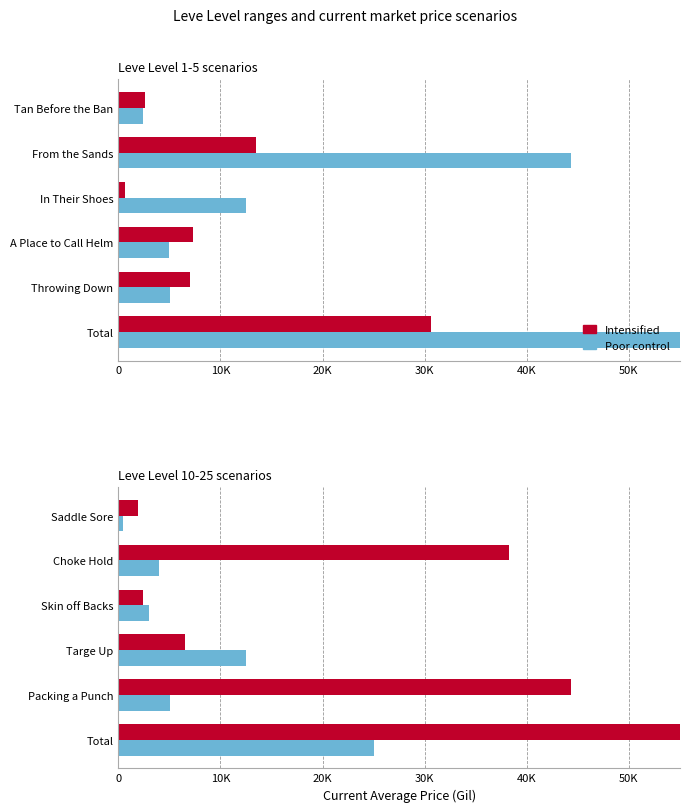

What position from the left is Skin off Backs?

3